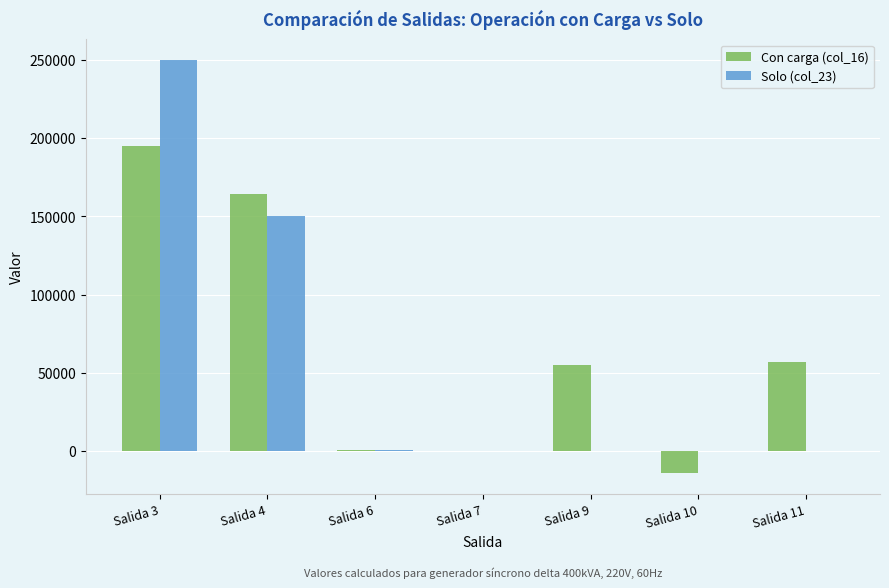

What is the difference between the Con carga (col_16) values at Salida 10 and Salida 9?

69310.4